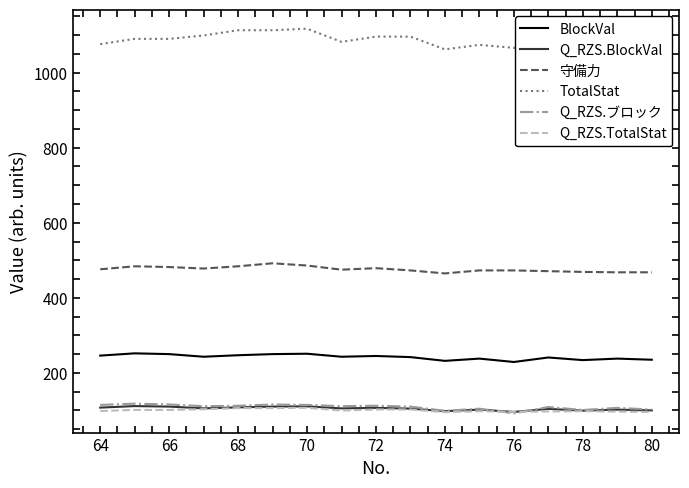

What is the difference between the maximum and second lowest values in the TotalStat series?

53.0